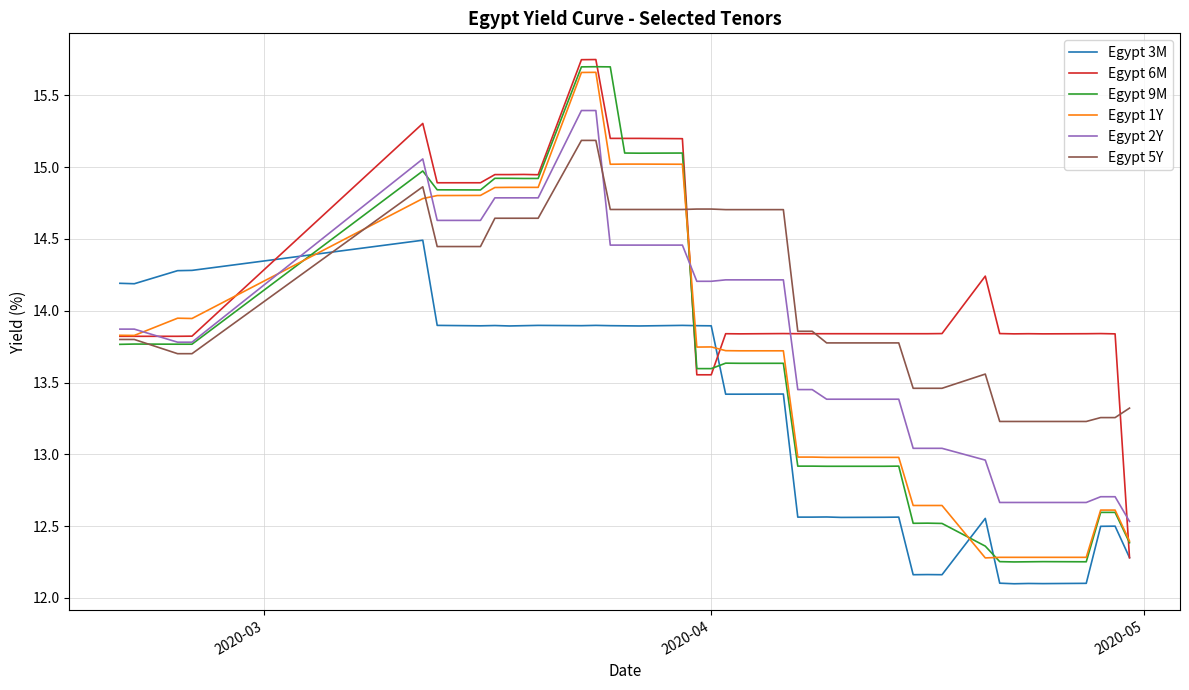

What is the lowest value of the Egypt 3M series?

12.1